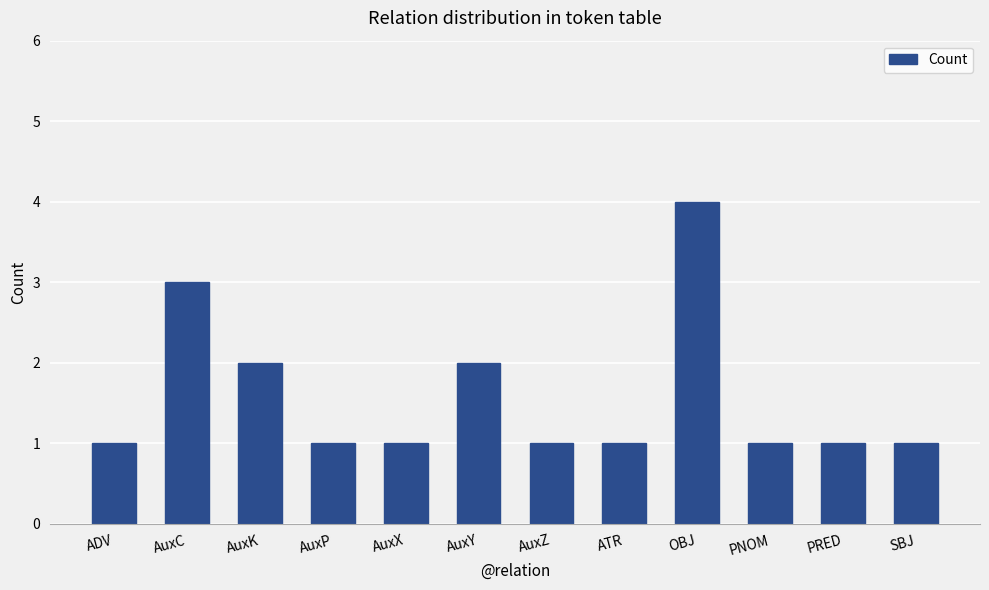

True or false: the data shows 3 at AuxK.

False